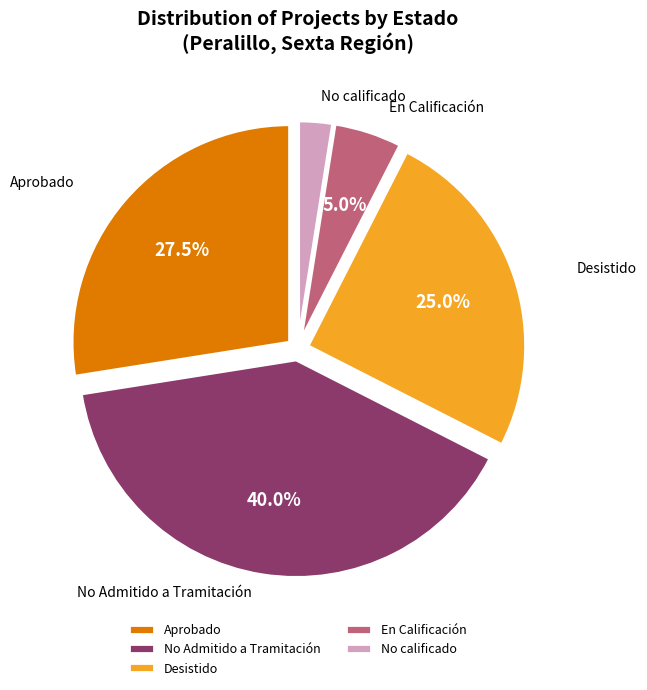

Does any single category account for the majority?

No